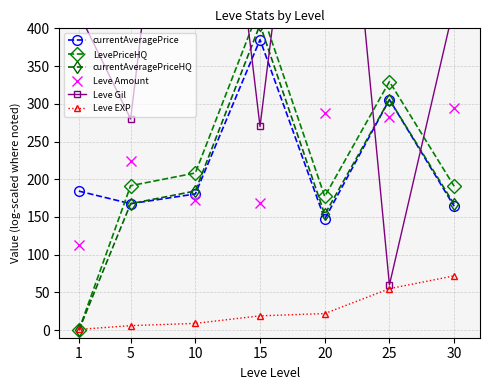

At which label does Leve EXP first exceed 19?

20